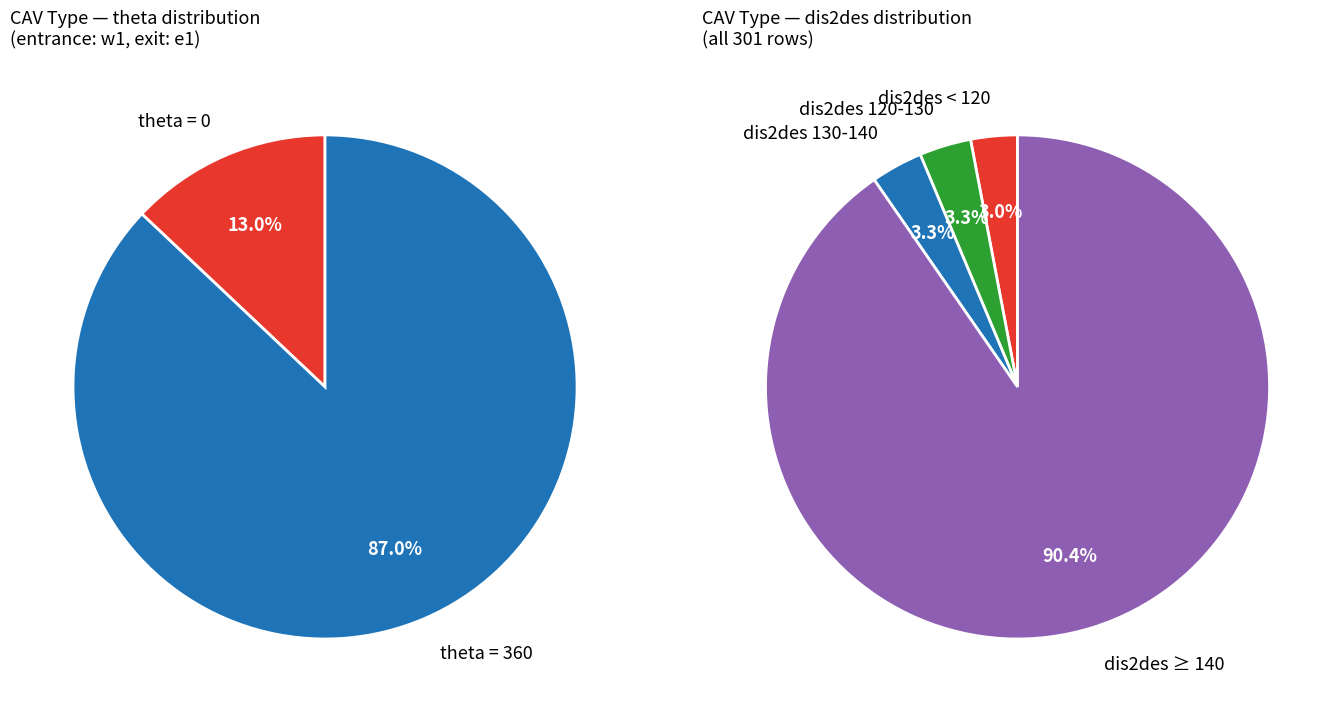

Between theta=360 and theta=0, which is larger?

theta=360